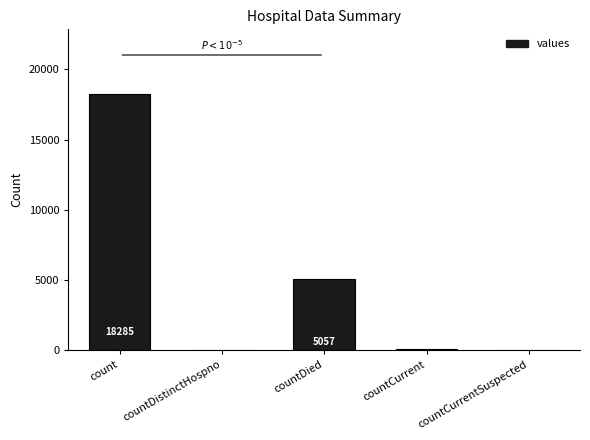

Are the bars grouped side by side (vs. stacked)?

No